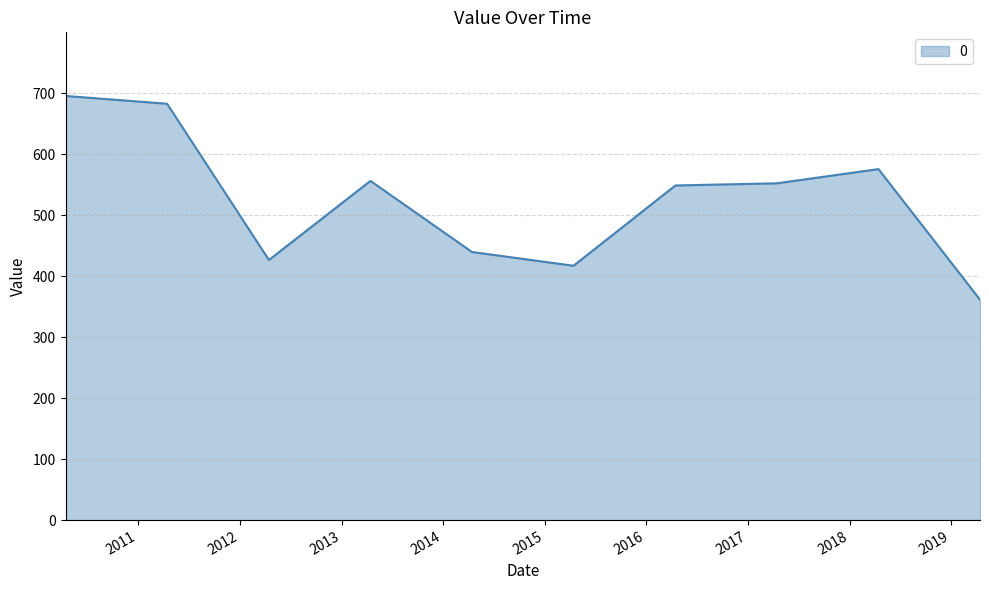

What is the minimum value shown in the chart?

361.5